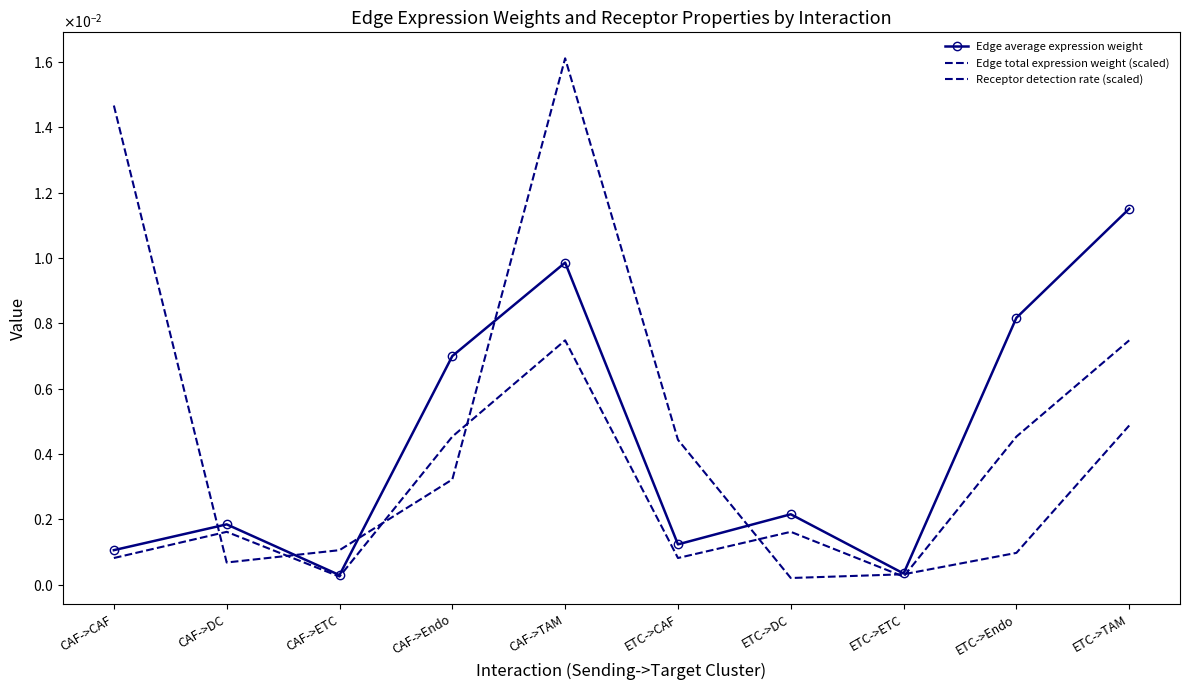

At which label is Edge average expression weight closest to 0?

CAF->ETC